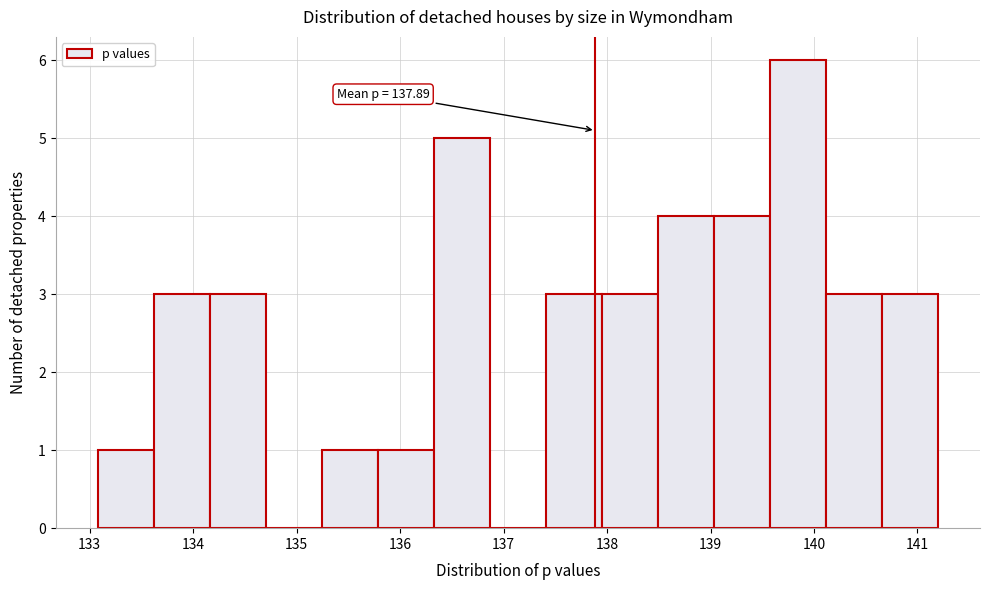

Which range on the x-axis has the tallest bar?

139.6 to 140.1